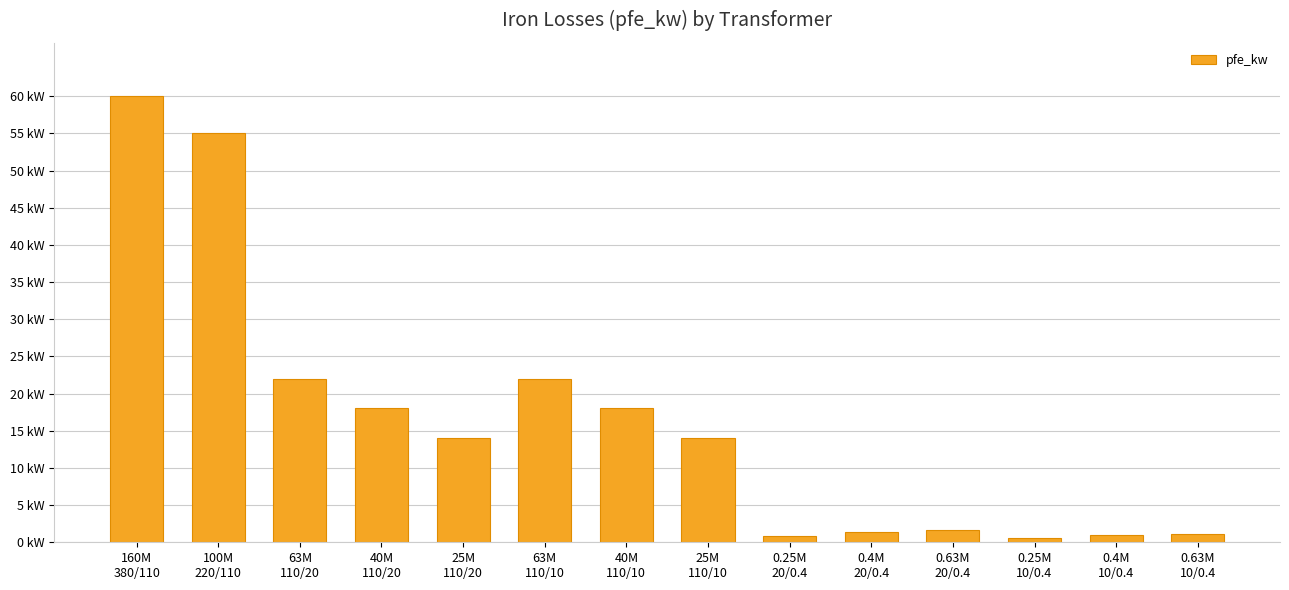

At which label does the data first exceed 14?

160M
380/110